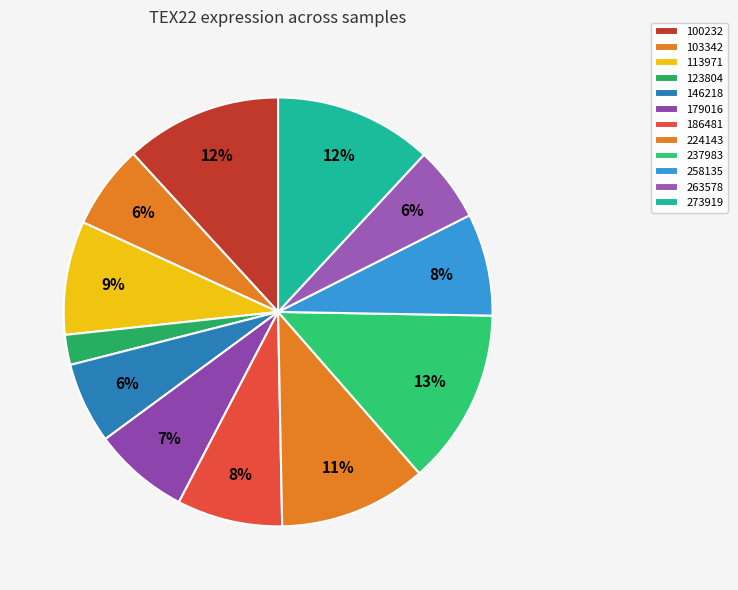

How many segments does this pie chart have?

12